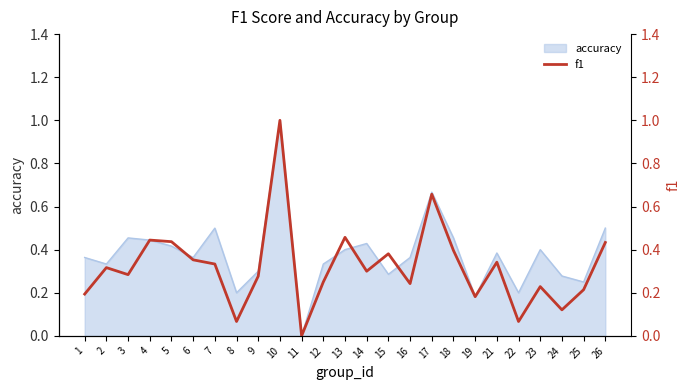

How many categories are shown in the chart?

25